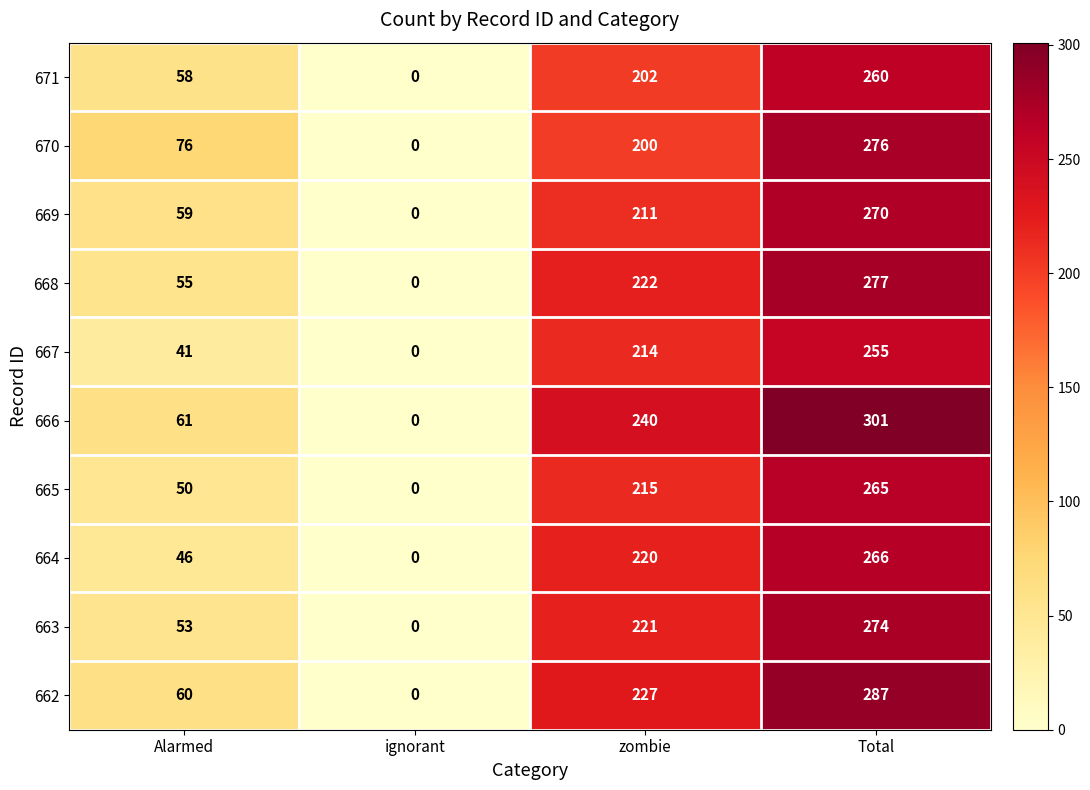

The 663 series shows 408 at Total. True or false?

False